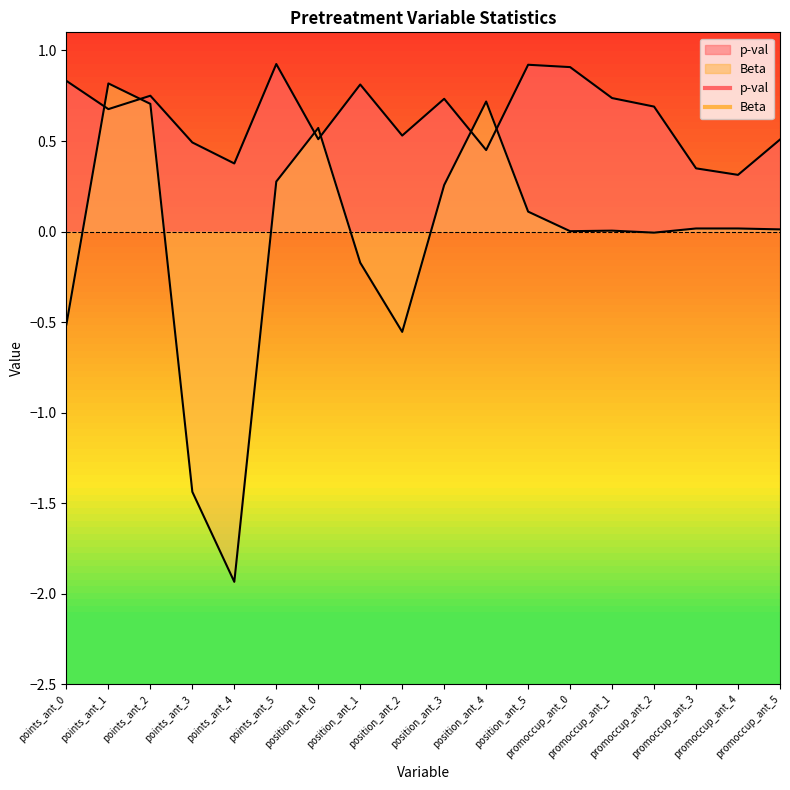

Which series ends up on top after the final intersection of p-val and Beta?

p-val